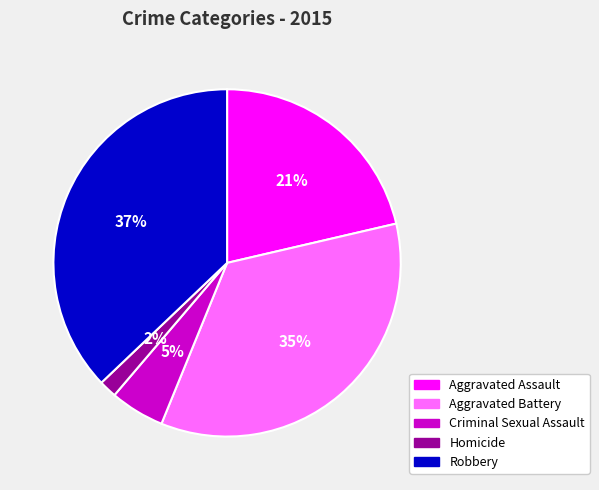

Does Aggravated Assault represent more than half of the total?

No